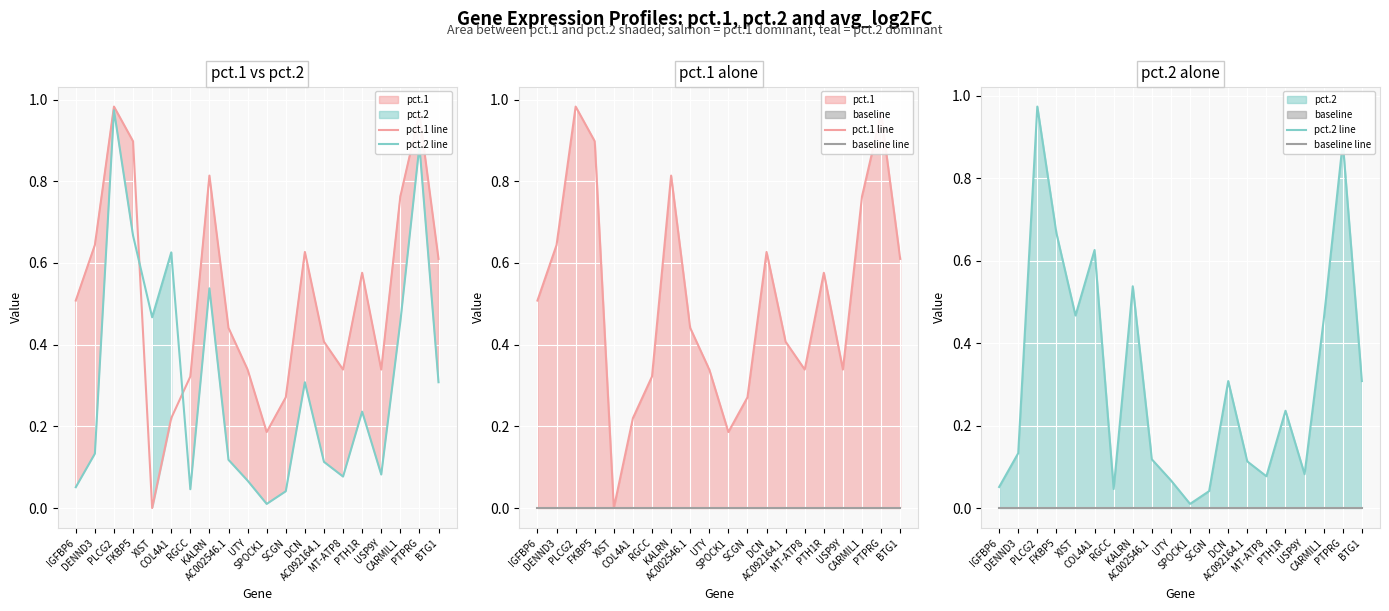

True or false: baseline line and pct.1 line cross at least once.

False